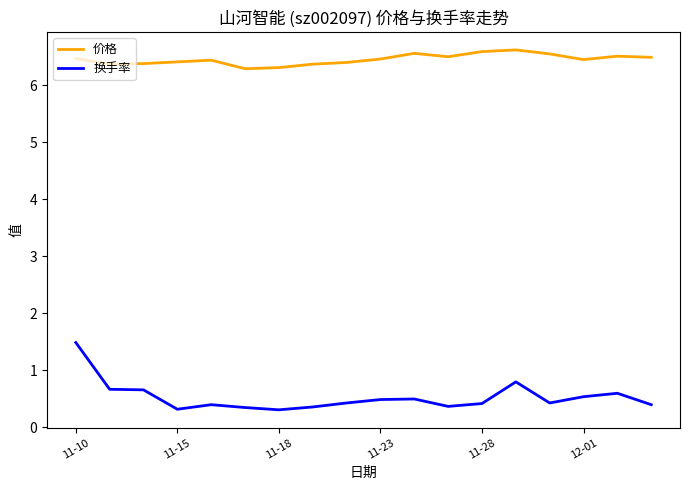

True or false: 换手率 has more than 2 points higher than both neighbors.

True